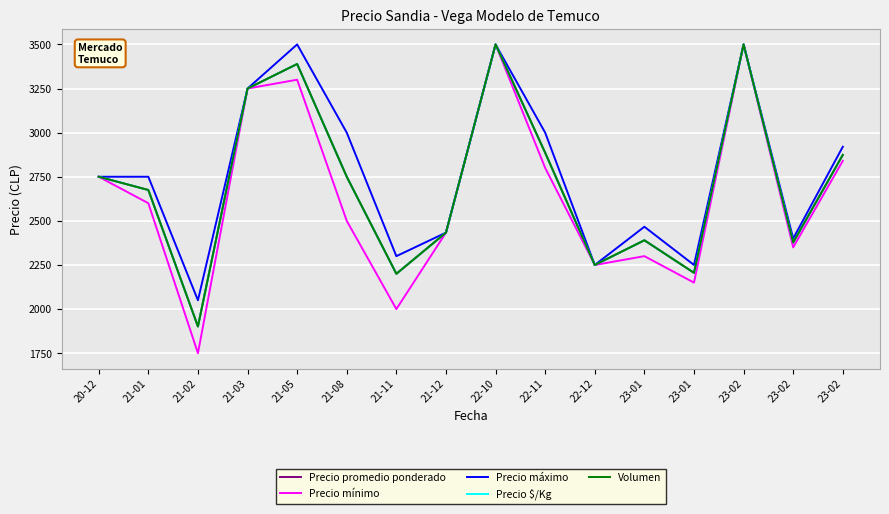

Does the chart have visible grid lines?

Yes